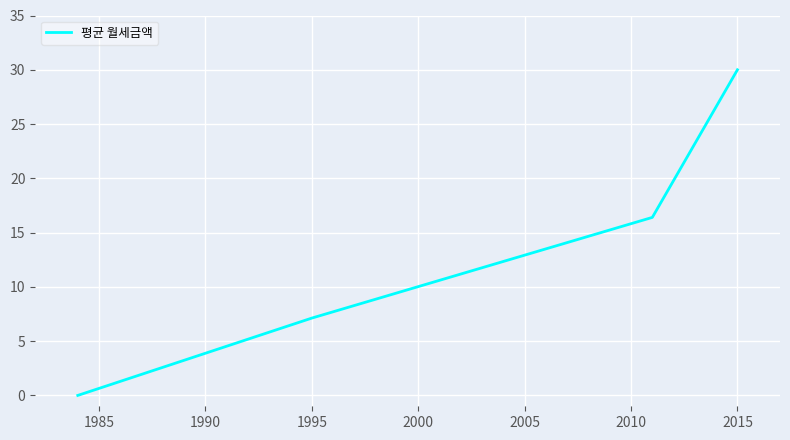

Reading right to left, list all the values displayed in this chart.

30.0	16.4	7.1	0.0